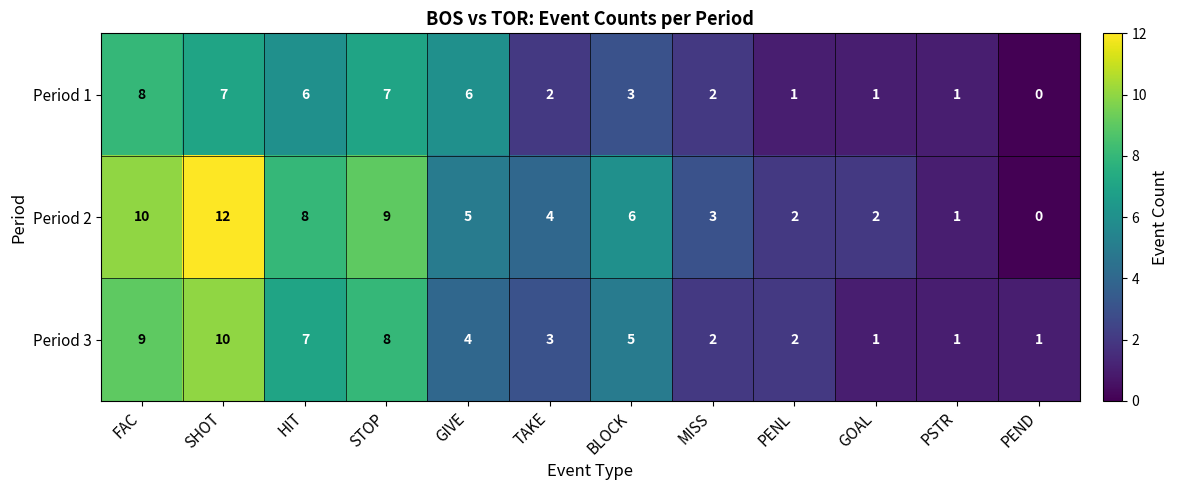

What is the average value of the Period 1 series?

4